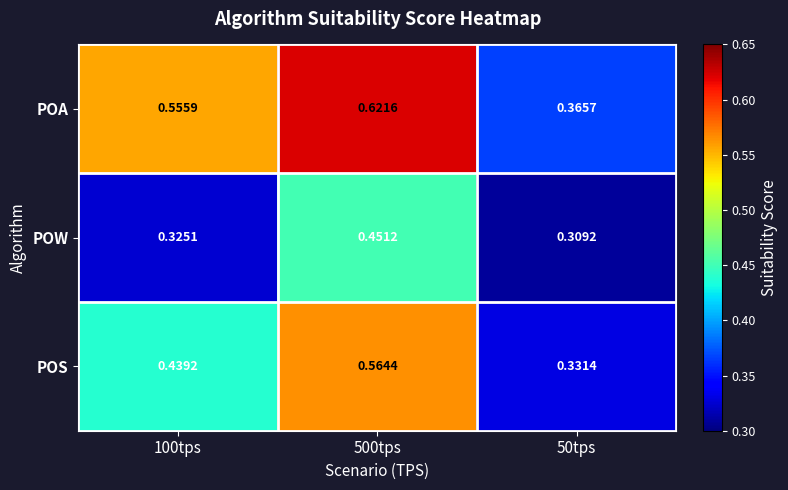

List the series in order of their peak value, lowest first.

POW, POS, POA